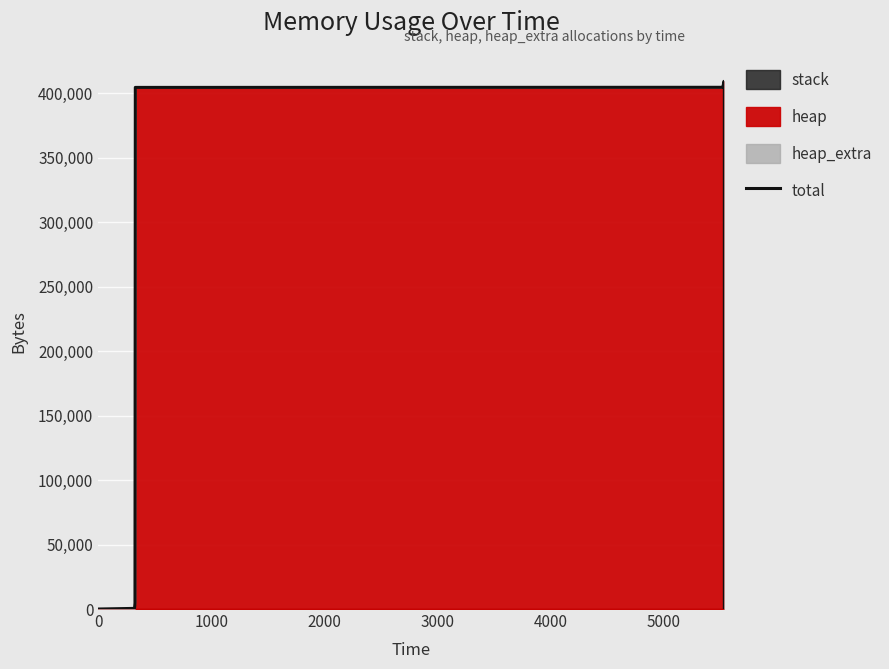

Reading left to right, list all the values displayed in this chart.

0	488	4592	404600	404688	405176	409280	409280	405176	404688	400584	400096	400008	0